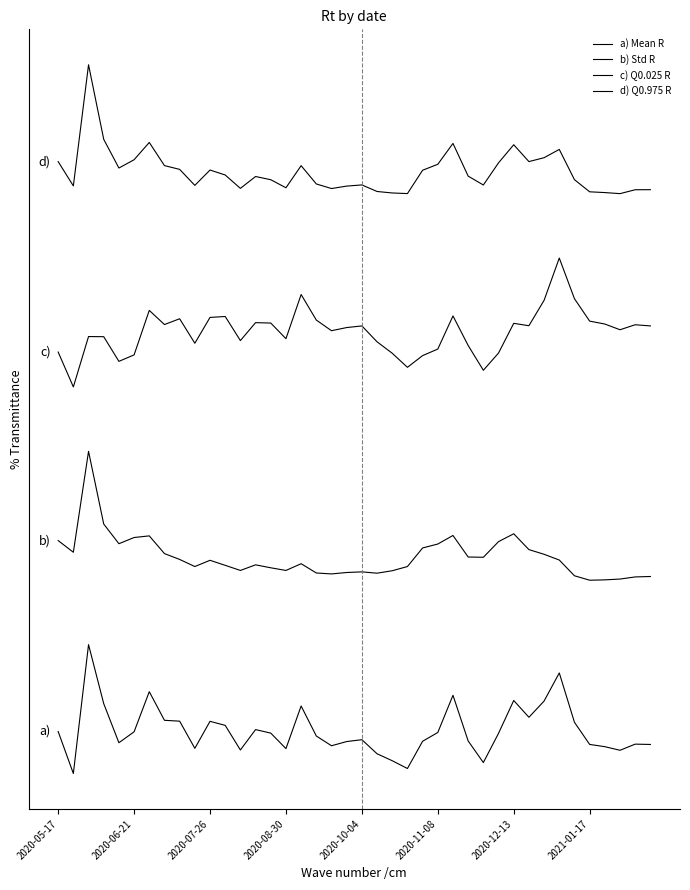

Where is c) Q0.025 R nearest to the value 3?

2020-06-21